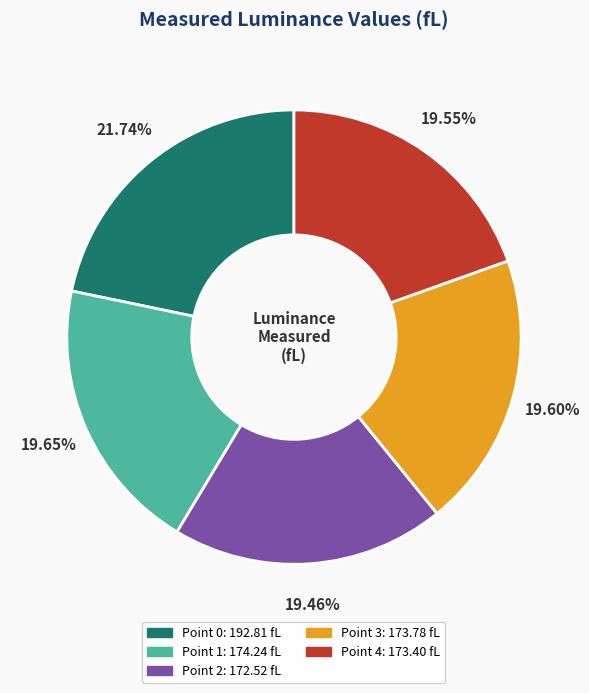

True or false: Point 2 accounts for 14% of the total.

False